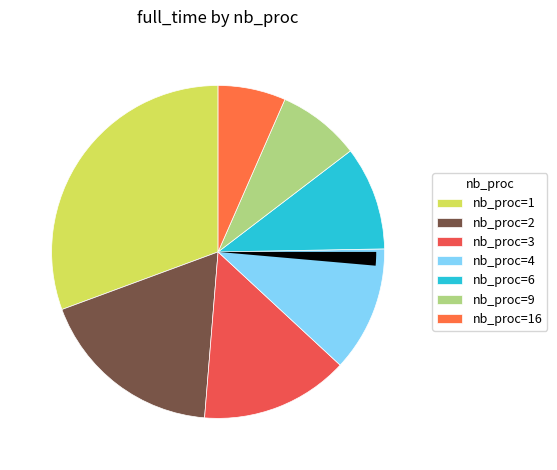

What percentage is the nb_proc=6 slice, to the nearest percent?

10%